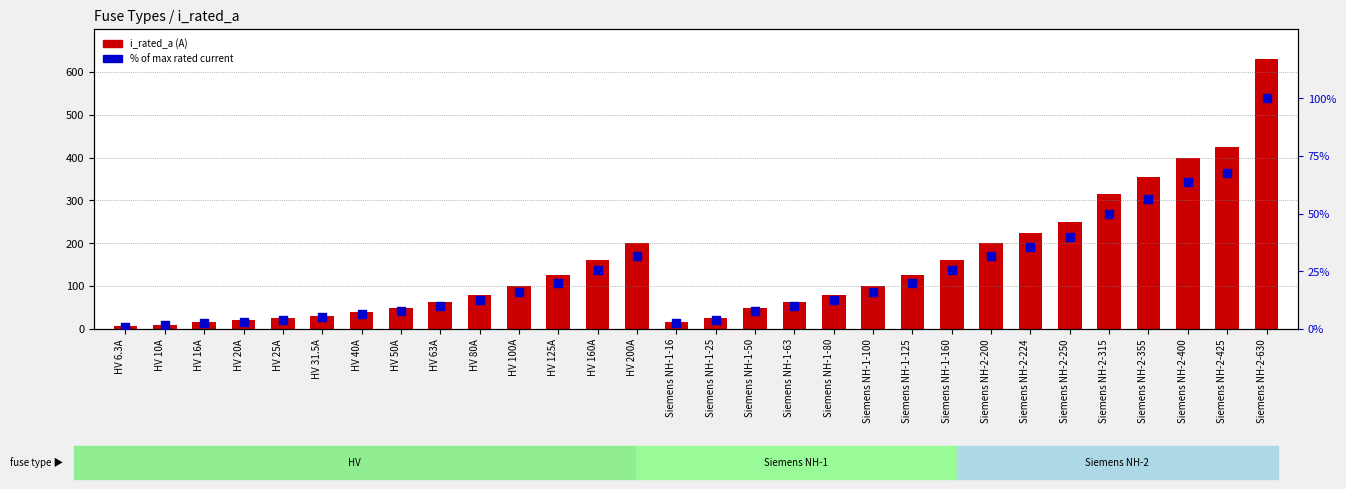

Which series has the largest total across all categories?

i_rated_a